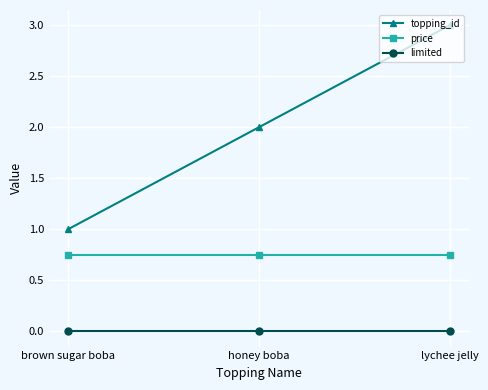

Is it true that limited equals 0.0 at brown sugar boba?

True